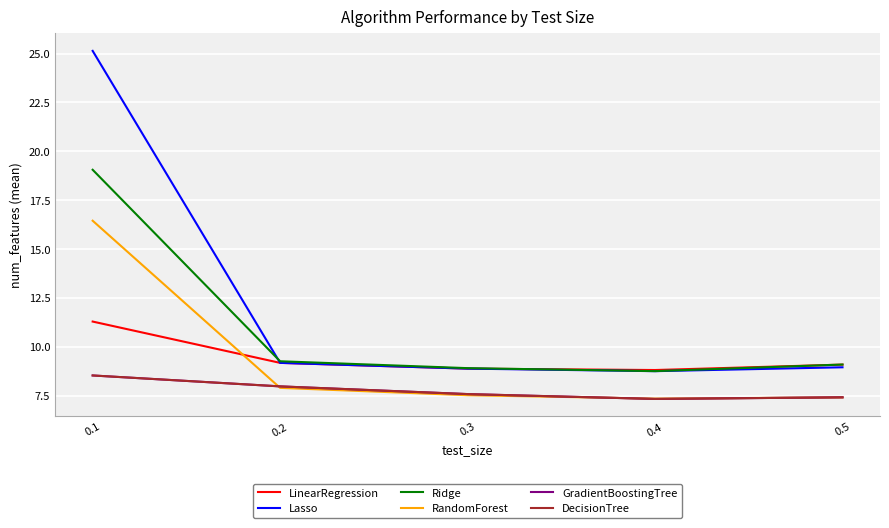

What is the highest value of the LinearRegression series?

11.3